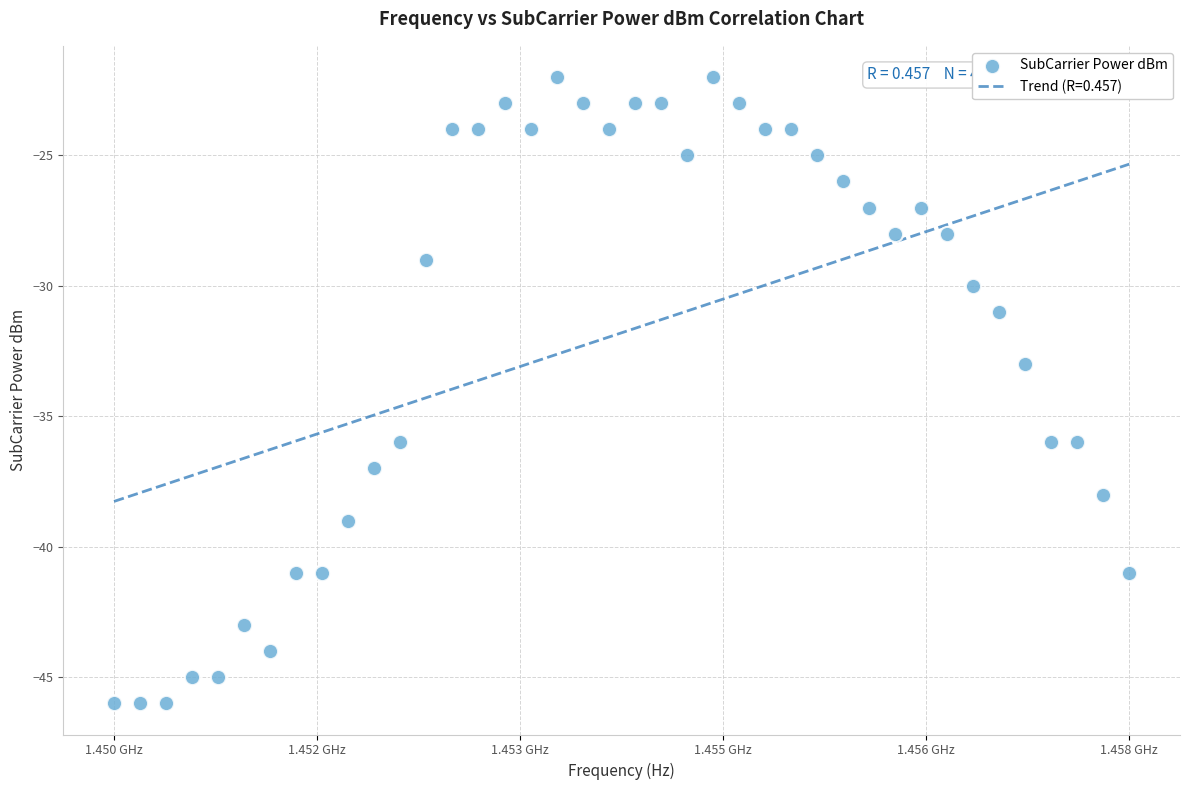

What Y value in the scatter plot is closest to -34?

-33